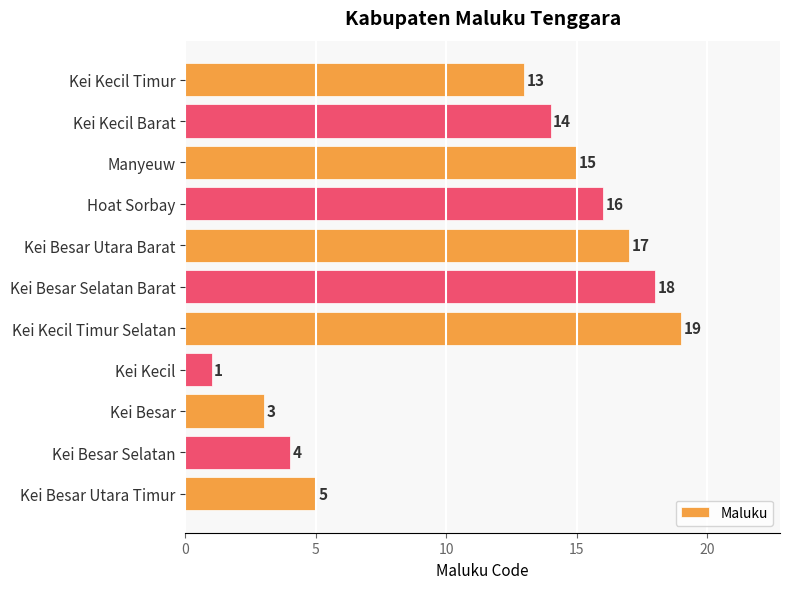

Reading bottom to top, what are all the values shown in this chart?

5	4	3	1	19	18	17	16	15	14	13